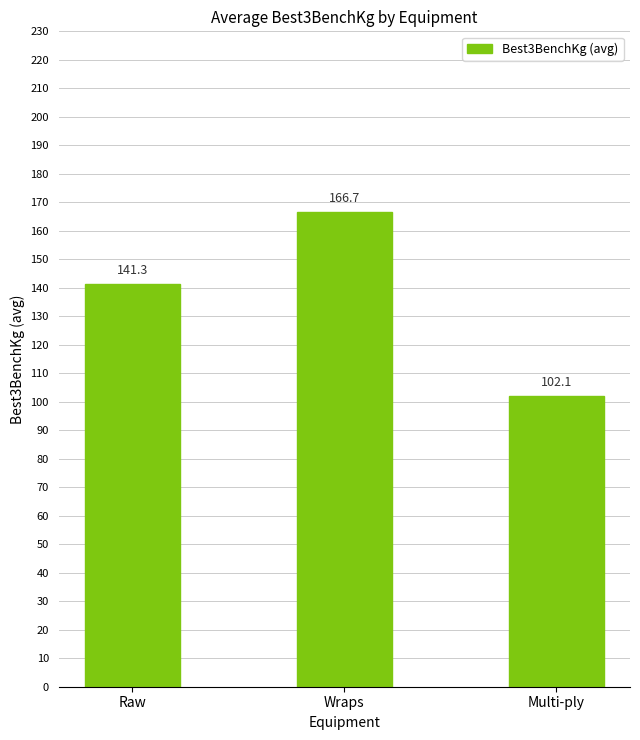

Which has a higher value, Wraps or Multi-ply?

Wraps